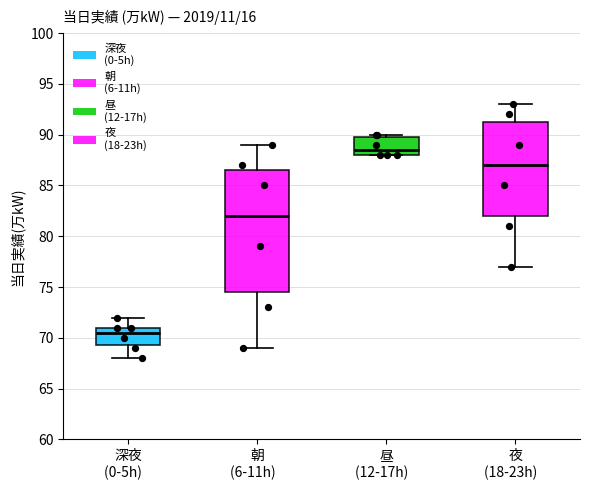

Where does the lower whisker of the box for 朝 (6-11h) end on the y-axis? The values are not printed on the chart, so give them approximately, as read against the axis.

69.0